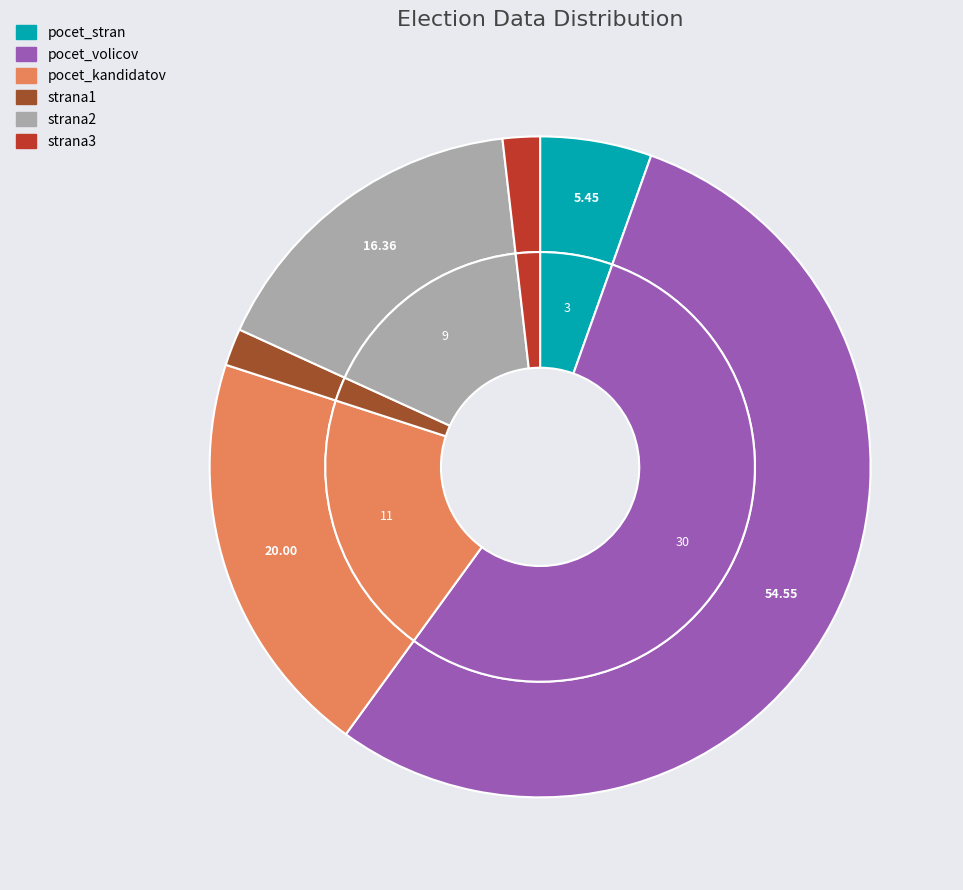

Is it true that pocet_stran is 5% of the pie?

True